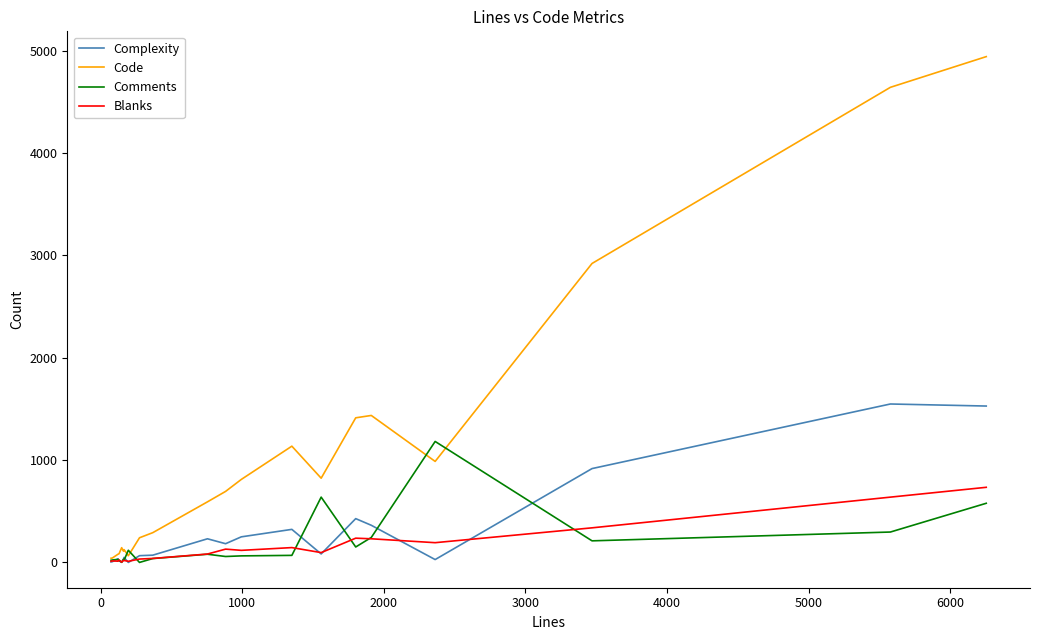

What is the highest value of the Comments series?

1182